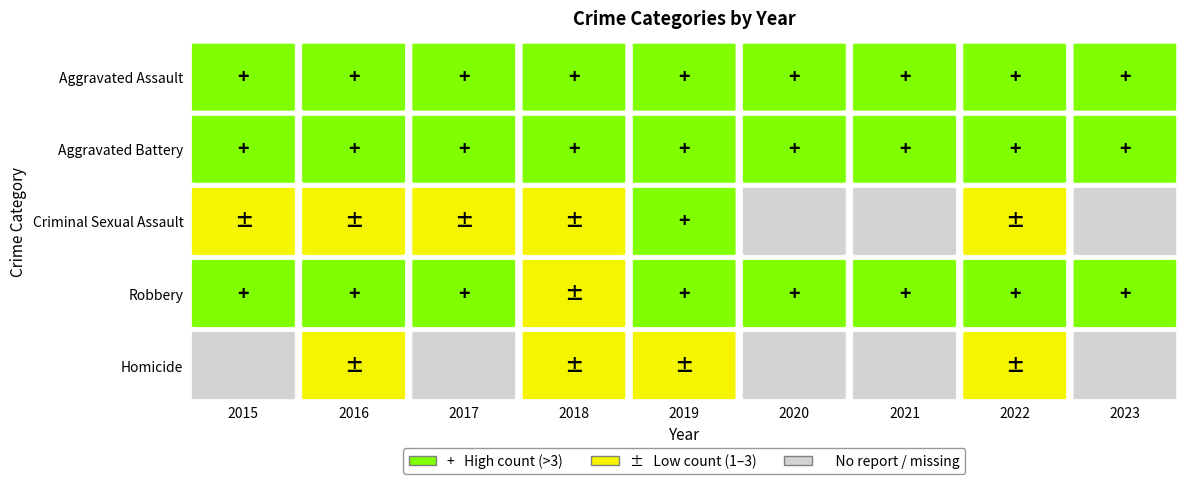

Count the number of categories in the chart.

9